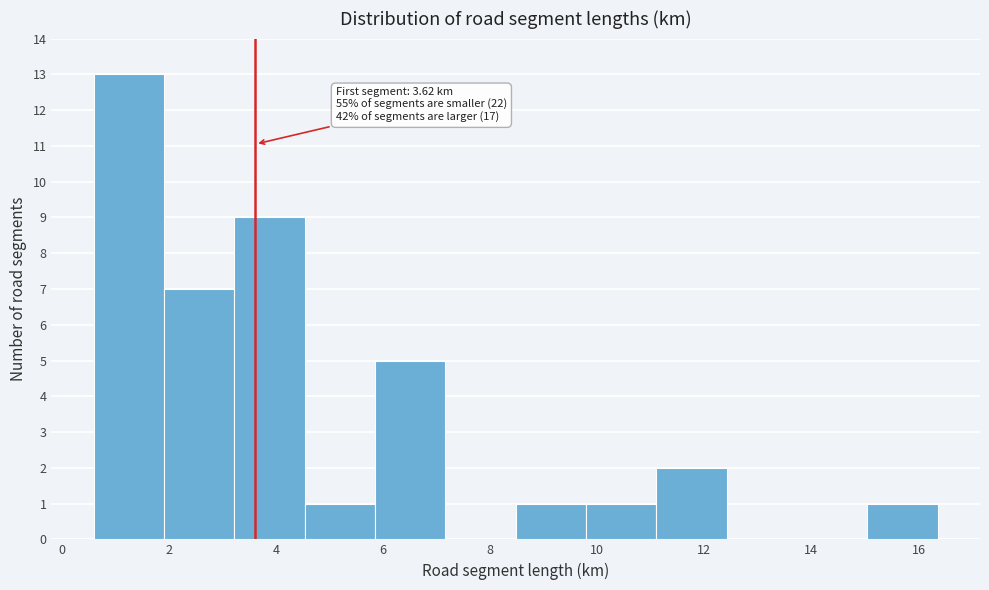

Which range on the x-axis has the tallest bar?

0.6 to 2.0